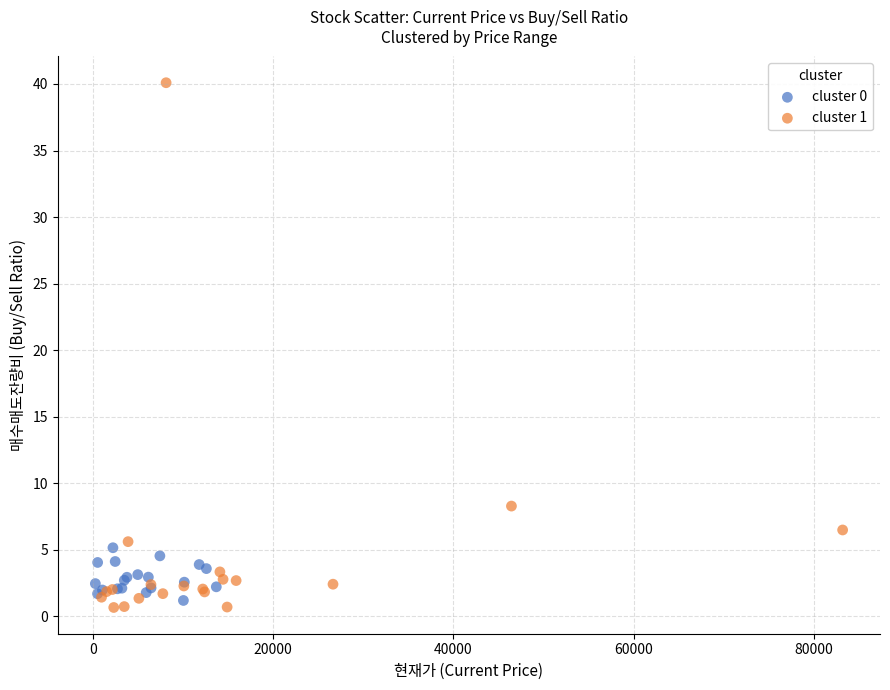

Which series has the largest Y range (max minus min)?

cluster 1